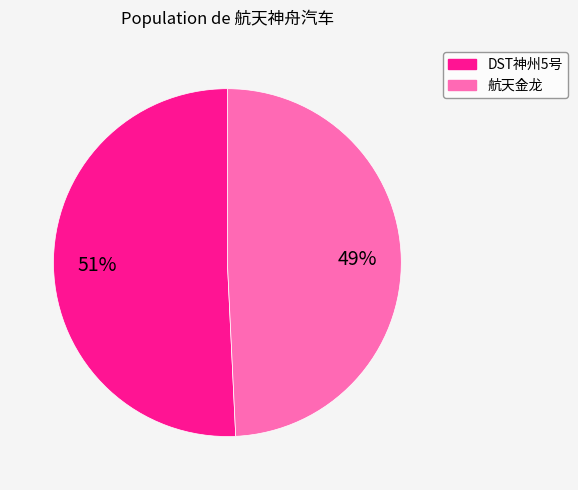

Which has a higher value, DST神州5号 or 航天金龙?

DST神州5号